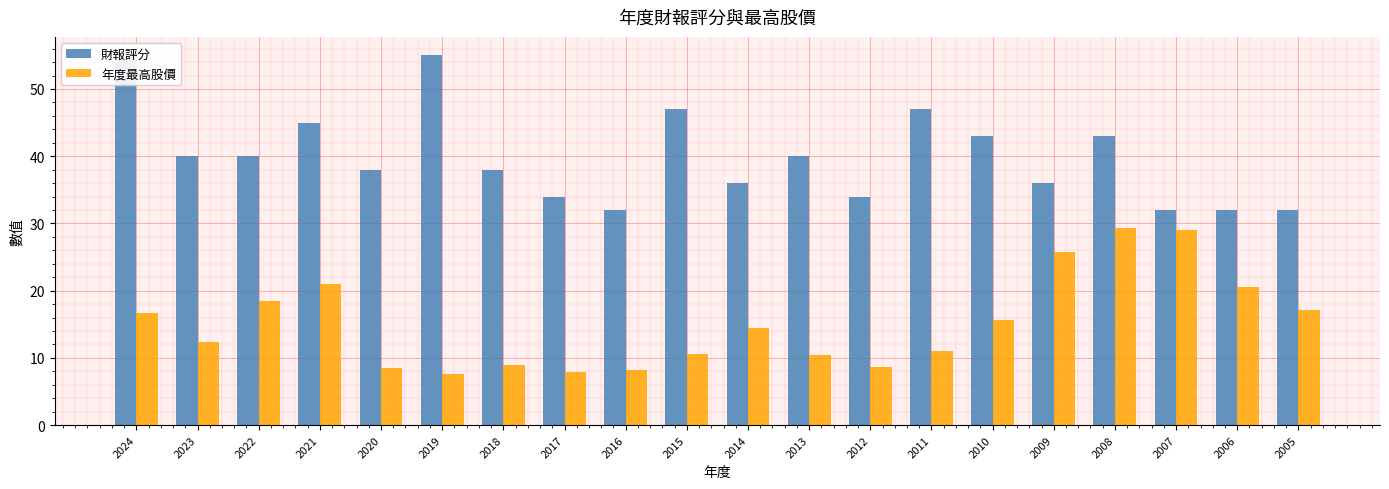

What are all the series names shown in the legend?

財報評分, 年度最高股價